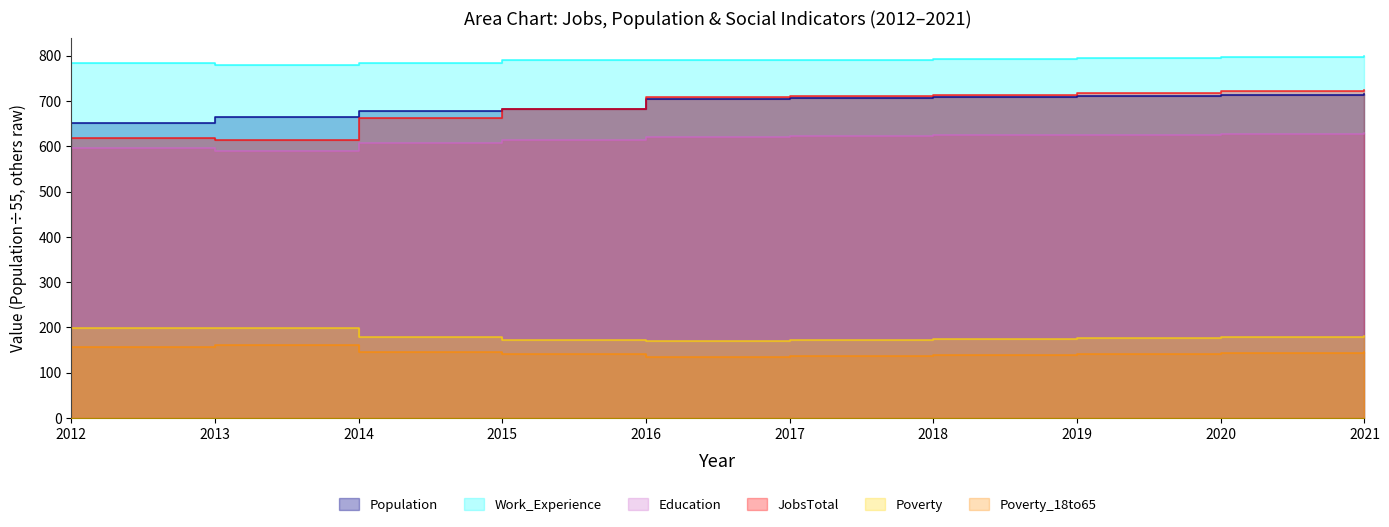

In Work_Experience, how many points are lower than both neighbors (excluding endpoints)?

1